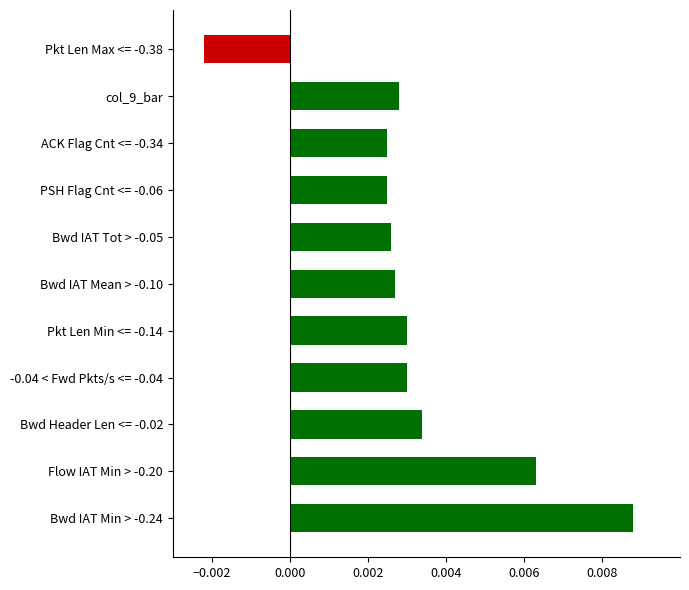

At which category does the chart reach its minimum across all series?

Pkt Len Max <= -0.38